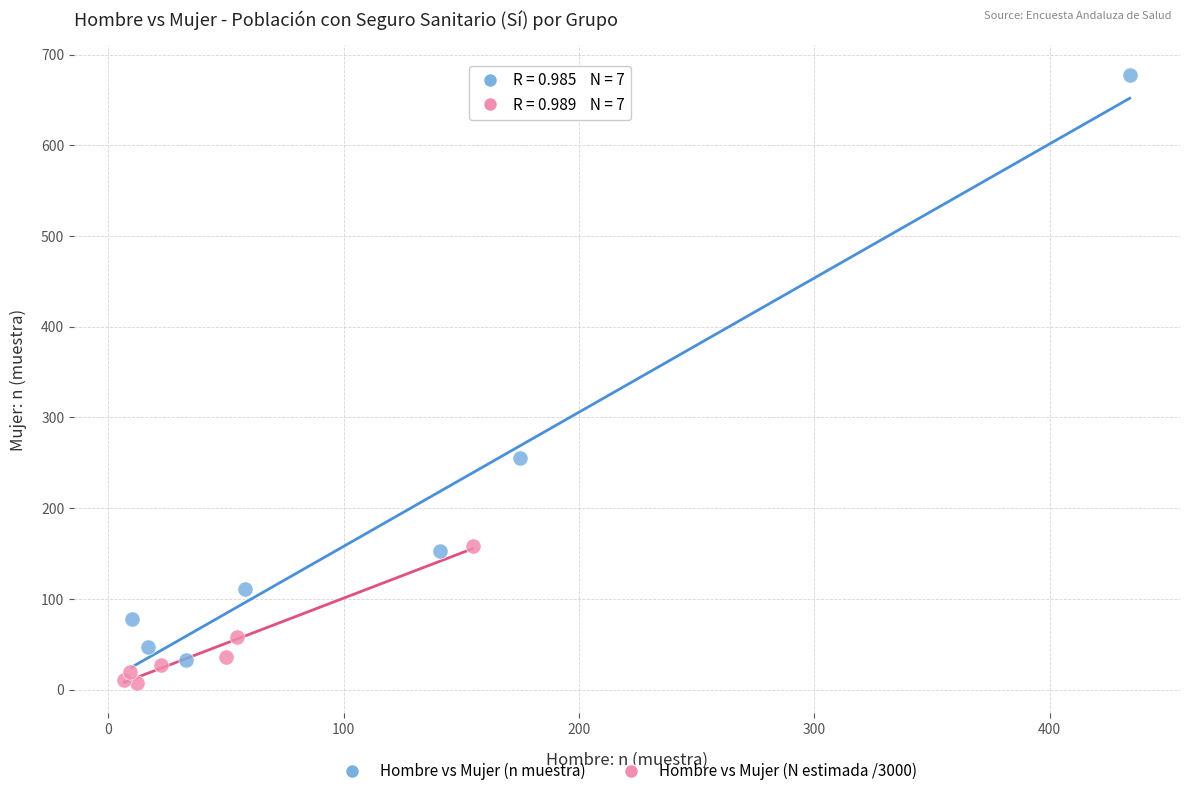

Which series reaches the minimum Y coordinate?

Hombre vs Mujer (N estimada /3000)